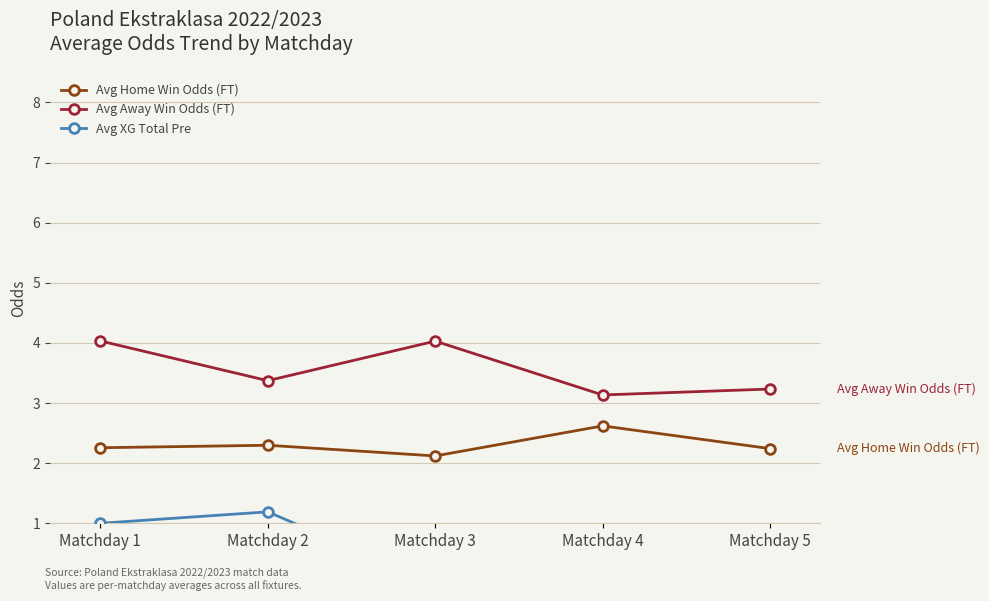

What are all the series names shown in the legend?

Avg Home Win Odds (FT), Avg Away Win Odds (FT), Avg XG Total Pre